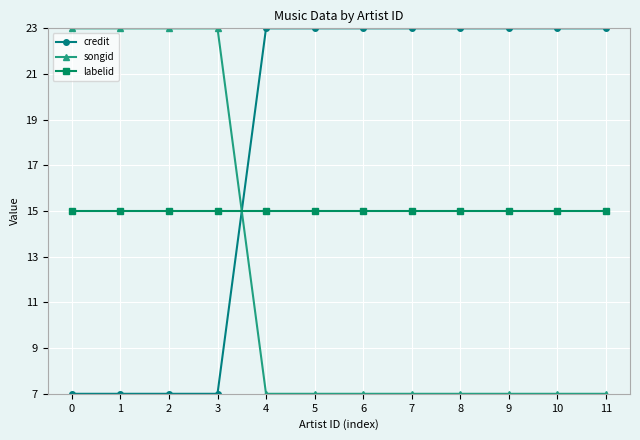

What is the spread (max minus min) of values at 10?

16